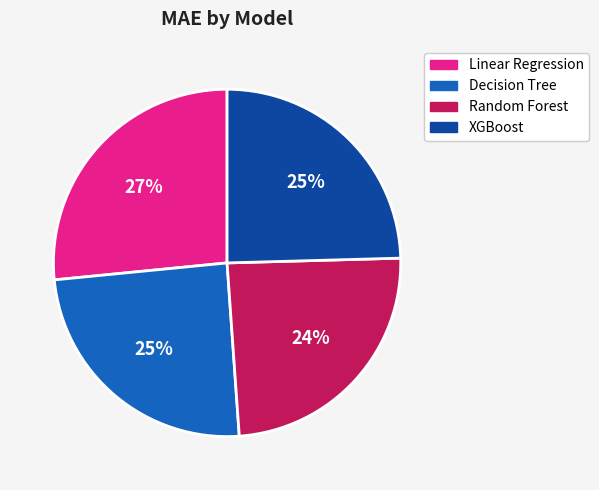

Is XGBoost the majority of the pie?

No